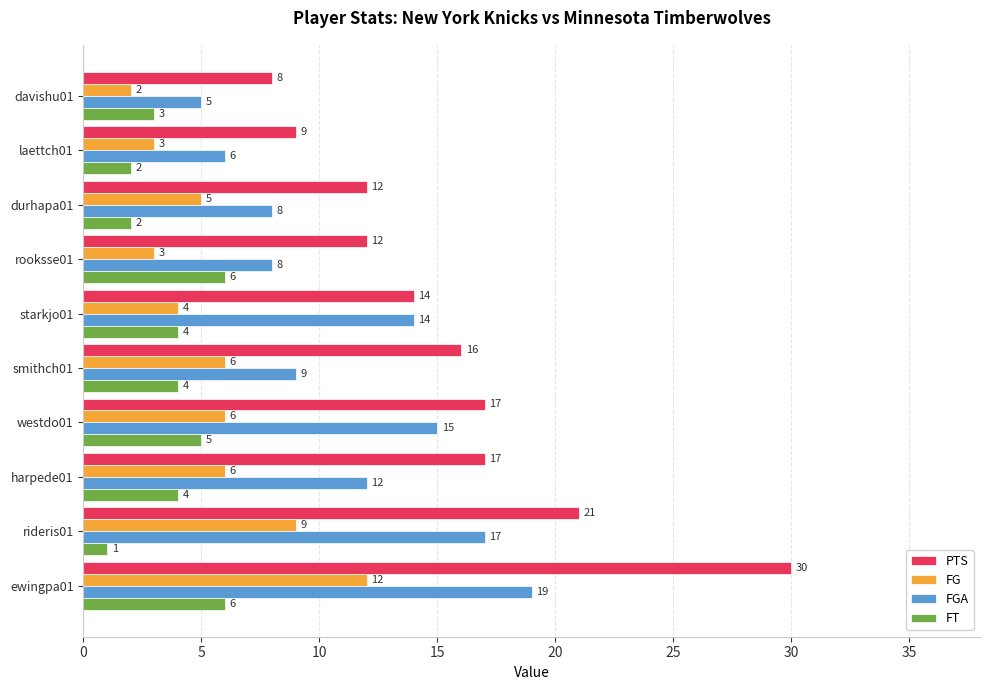

What is the highest value of the PTS series?

30